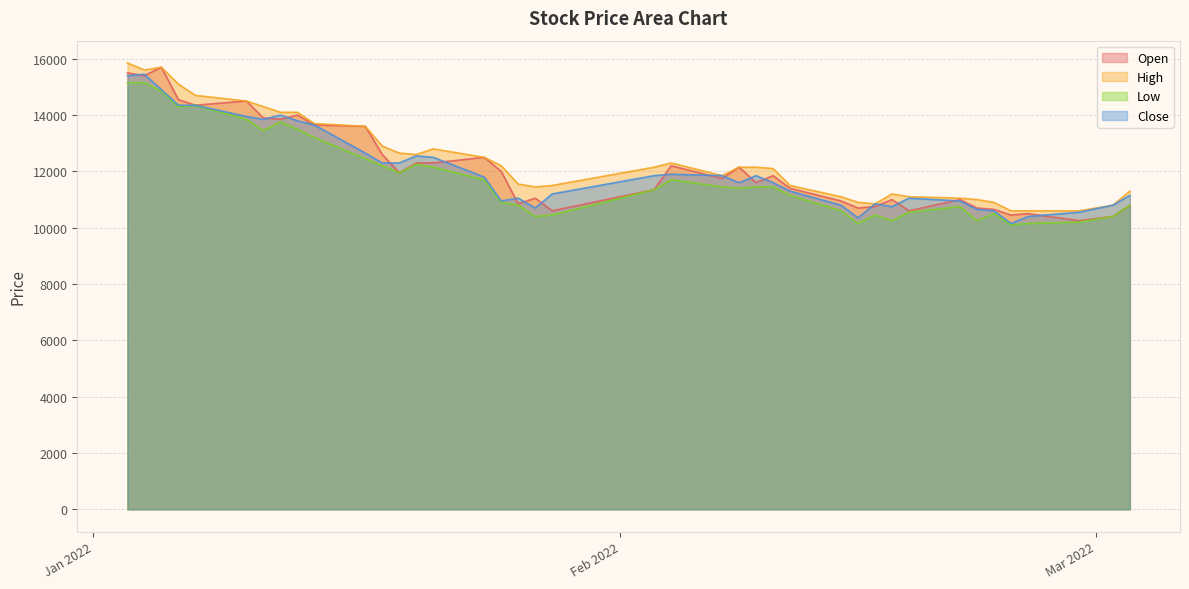

True or false: Open and High intersect in this chart.

False